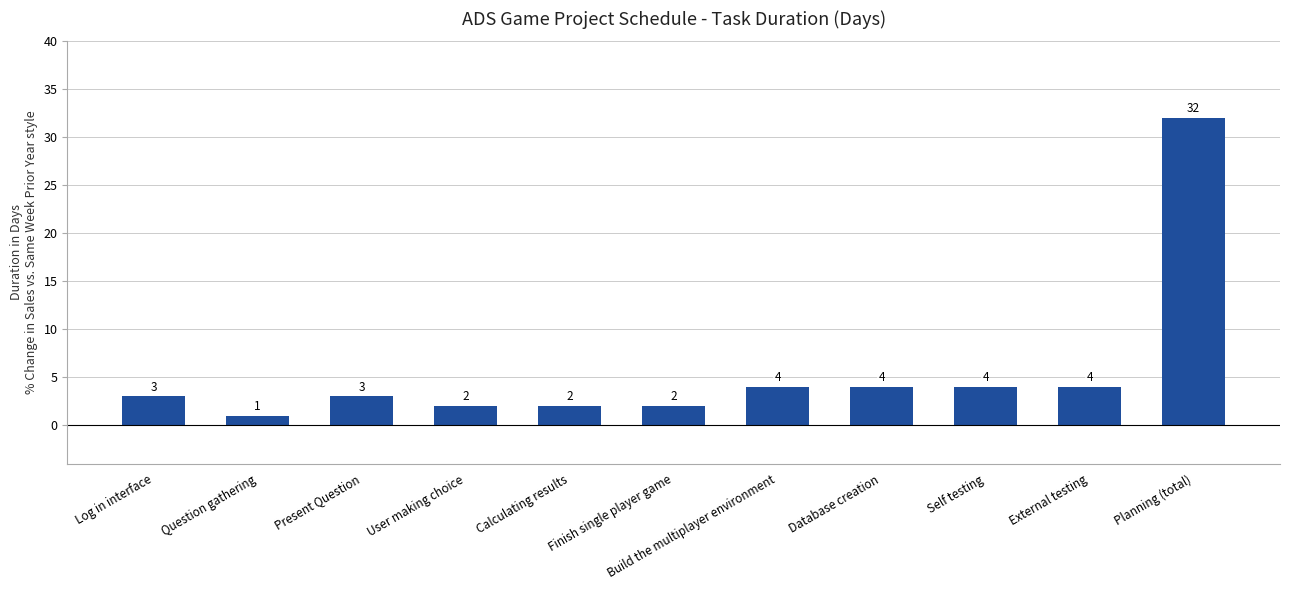

What is the sum of the values at External testing and Database creation?

8